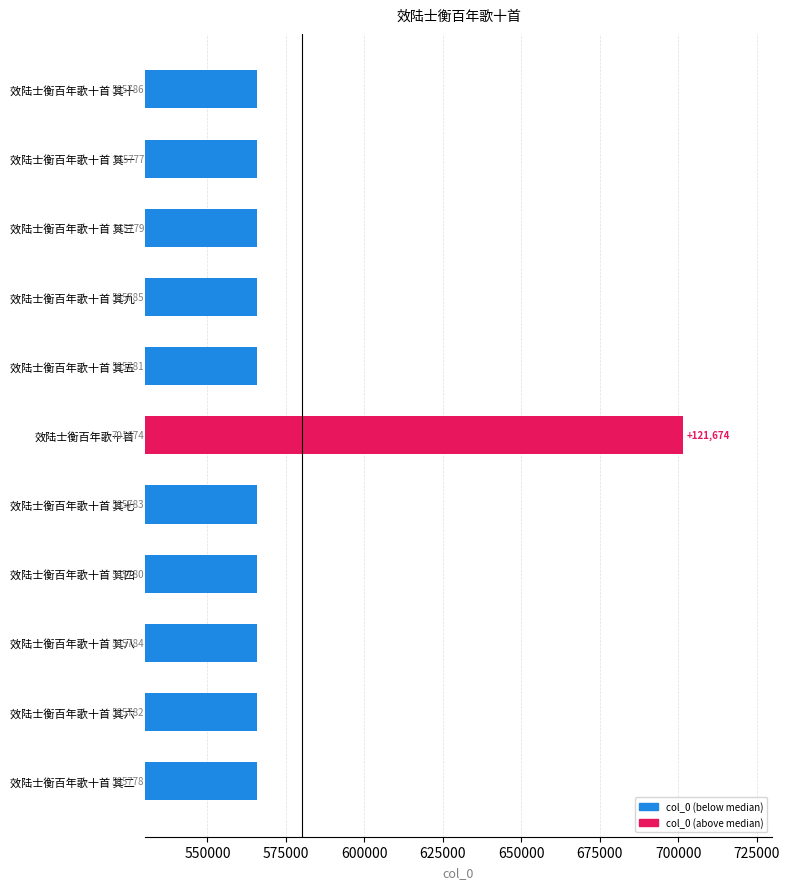

What is the difference between the values at 效陆士衡百年歌十首 其六 and 效陆士衡百年歌十首?

135892